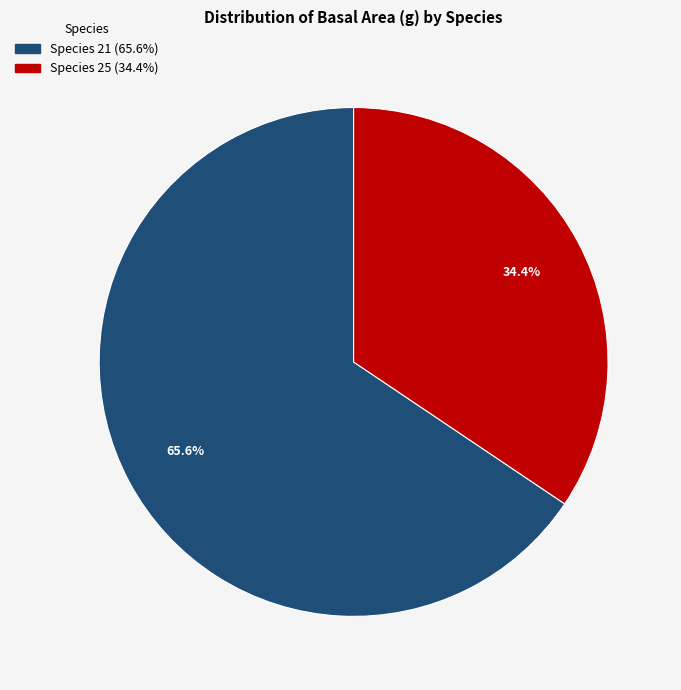

Does any single category account for the majority?

Yes